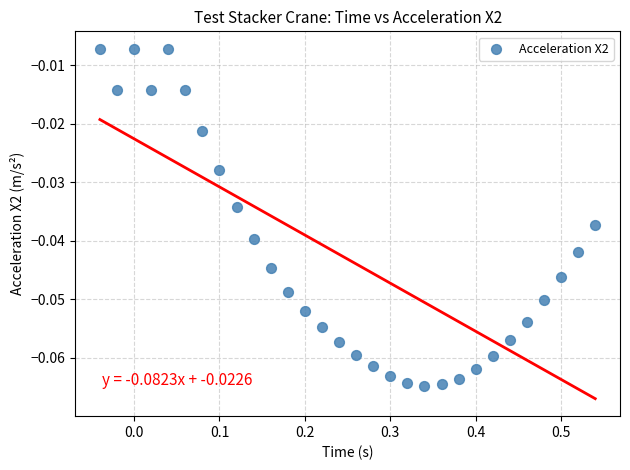

What is the range of X values (max minus min)?

0.6